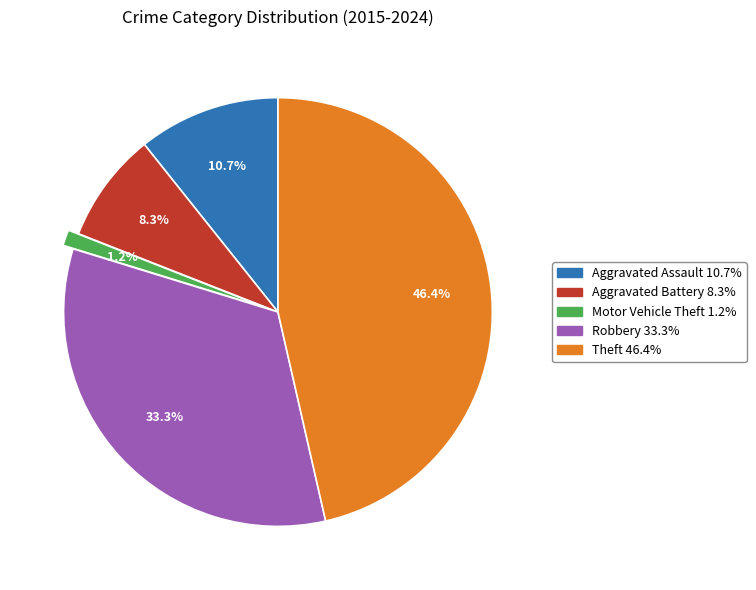

To the nearest percent, what is the difference between the Aggravated Battery and Robbery slice percentages?

25%